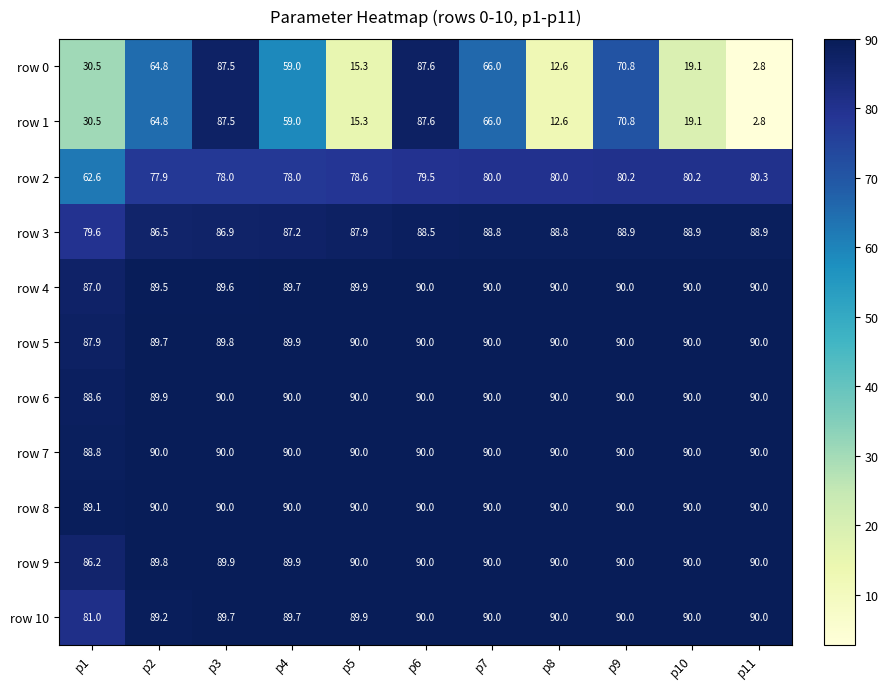

The value of row 8 at p9 is 90.0. True or false?

True